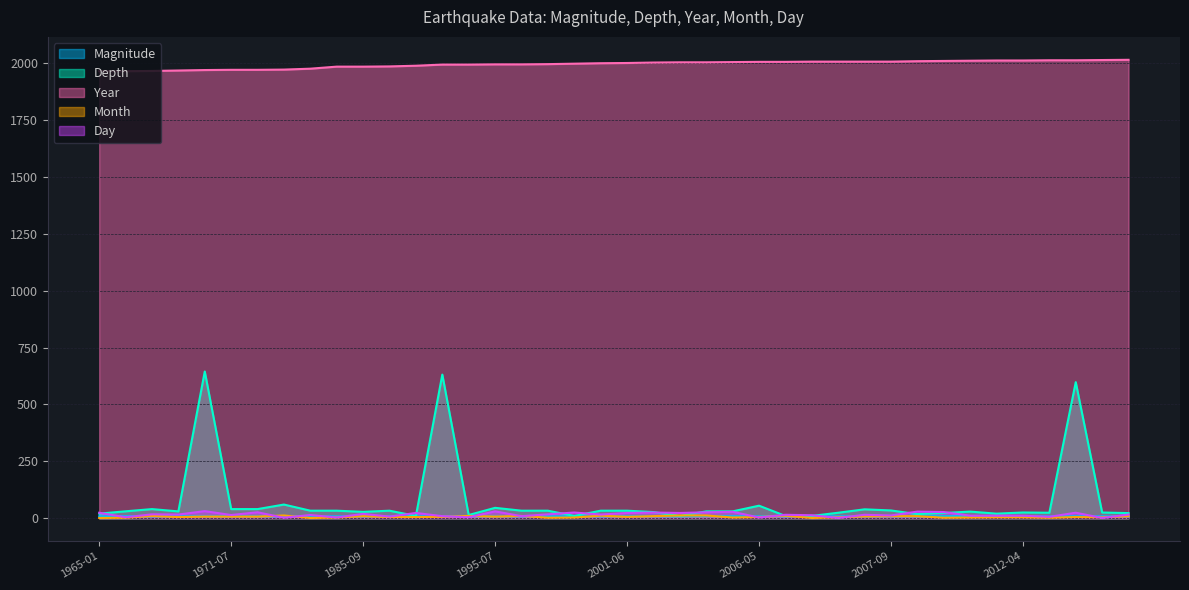

At how many categories does at least one series exceed 856?

40